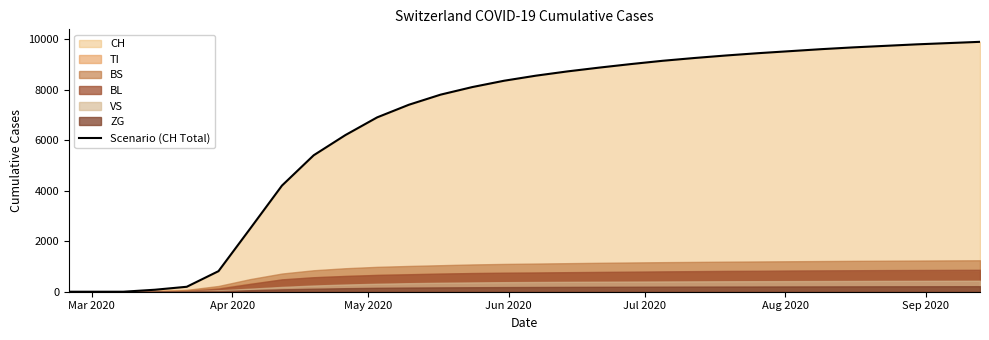

Reading left to right, extract all data points from this chart.

0	0	0	79	196	814	2500	4200	5400	6200	6900	7400	7800	8100	8350	8550	8720	8870	9010	9140	9250	9350	9440	9520	9600	9670	9730	9790	9840	9890